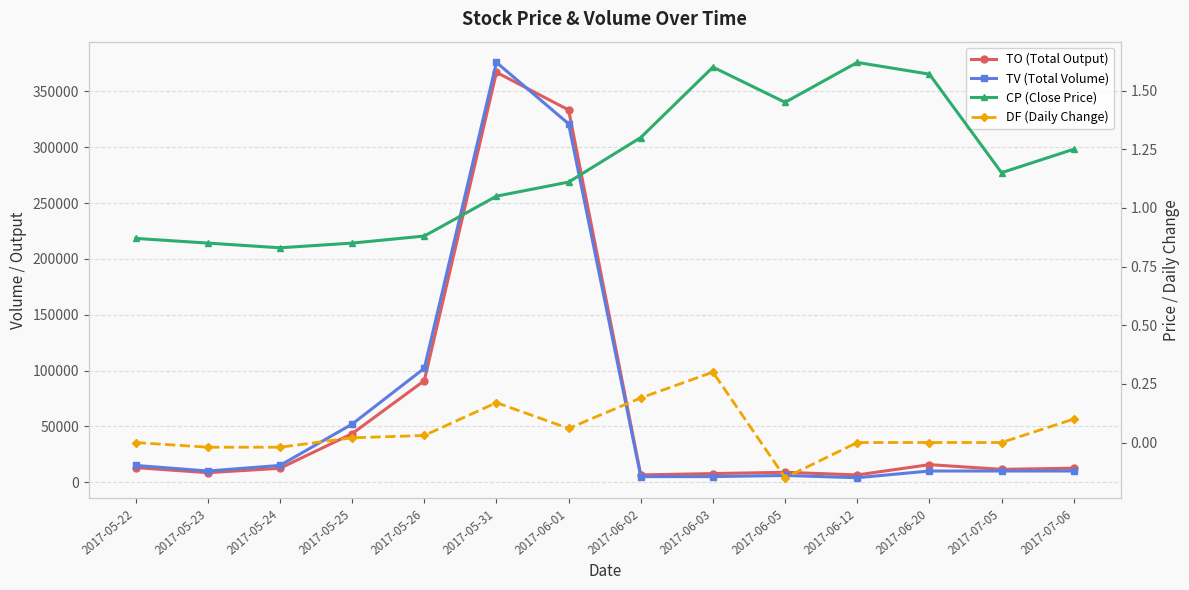

What value does the DF (Daily Change) series have at 2017-06-01?

0.1